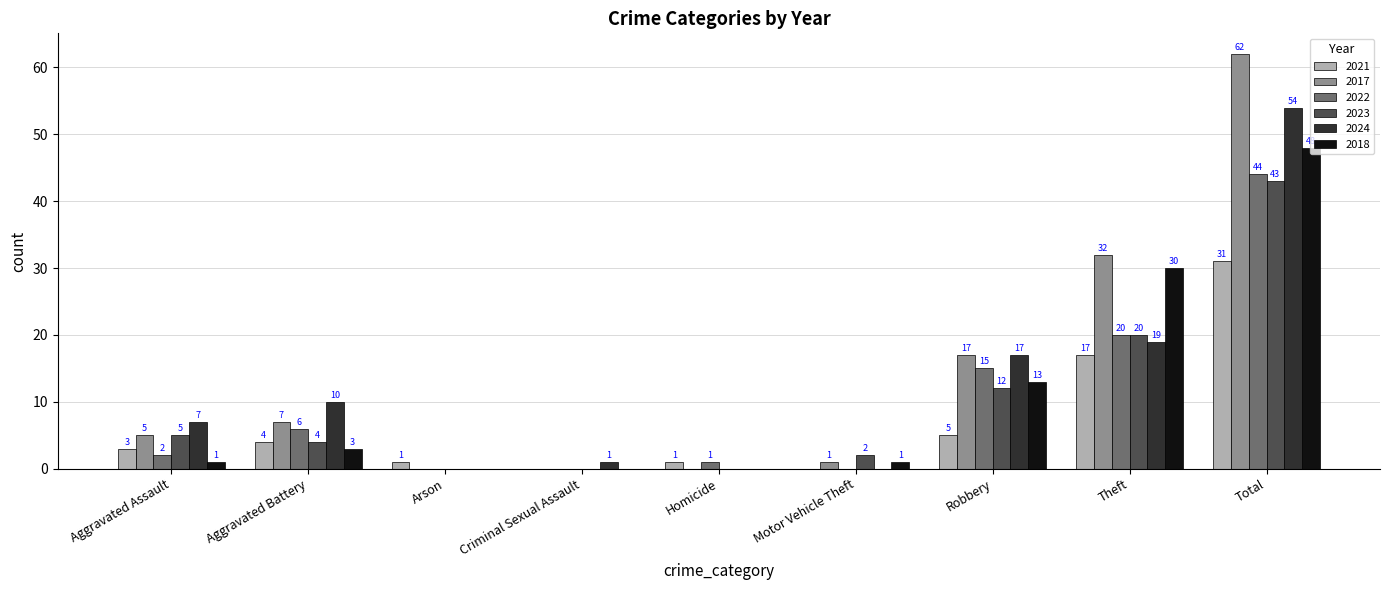

The 2022 series shows 1 at Homicide. True or false?

True